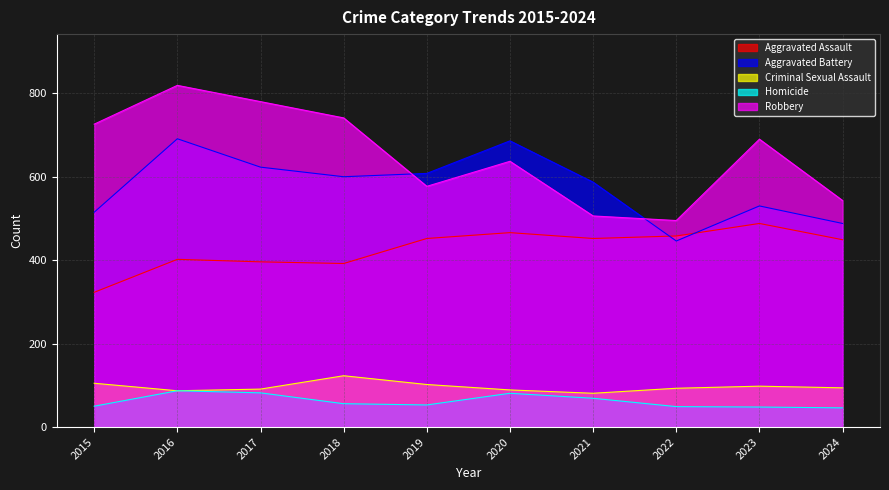

What is the average value of the Aggravated Assault series?

428